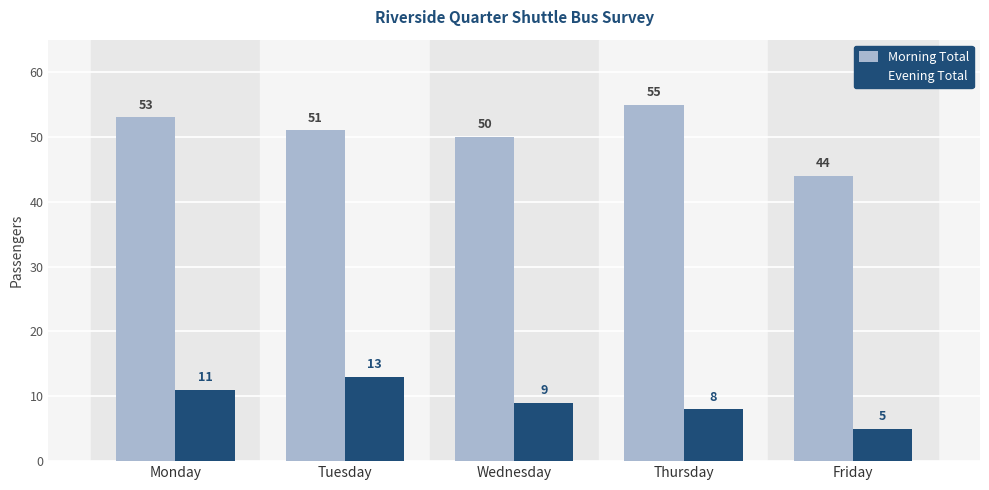

What value does the Evening Total series have at Friday?

5